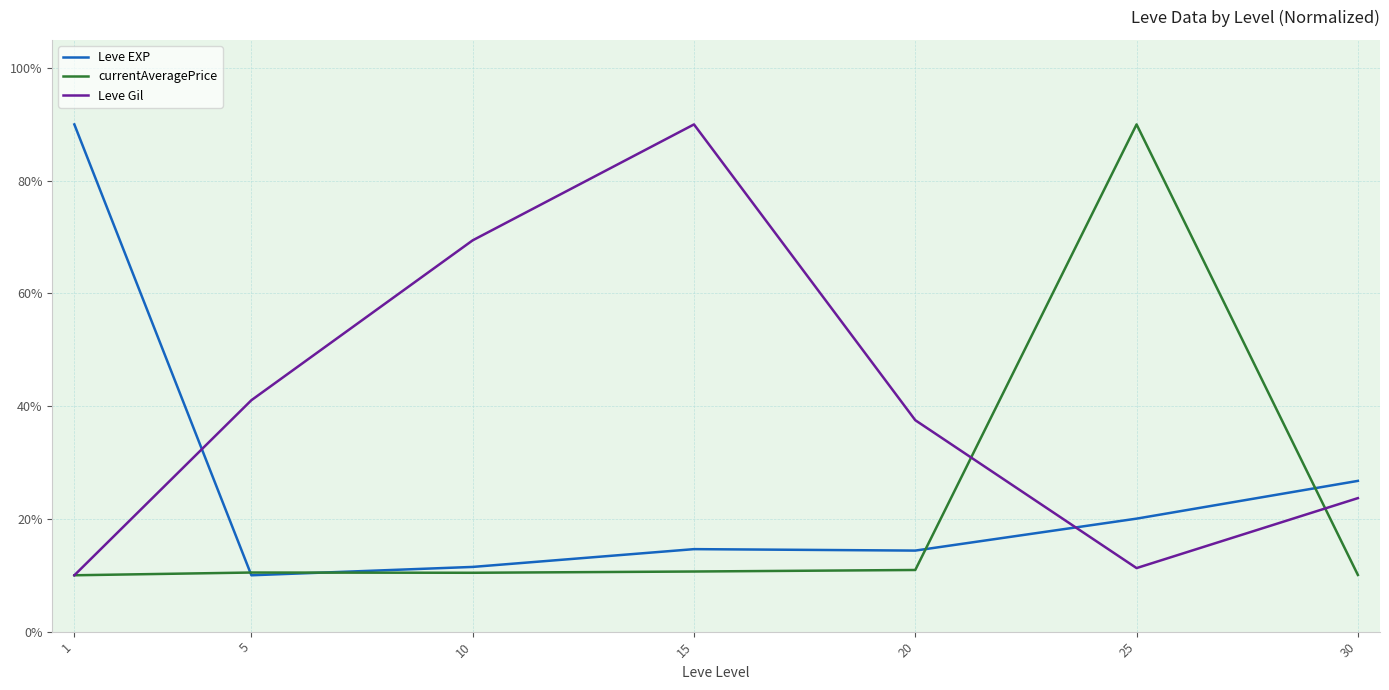

True or false: Leve EXP and Leve Gil intersect in this chart.

True